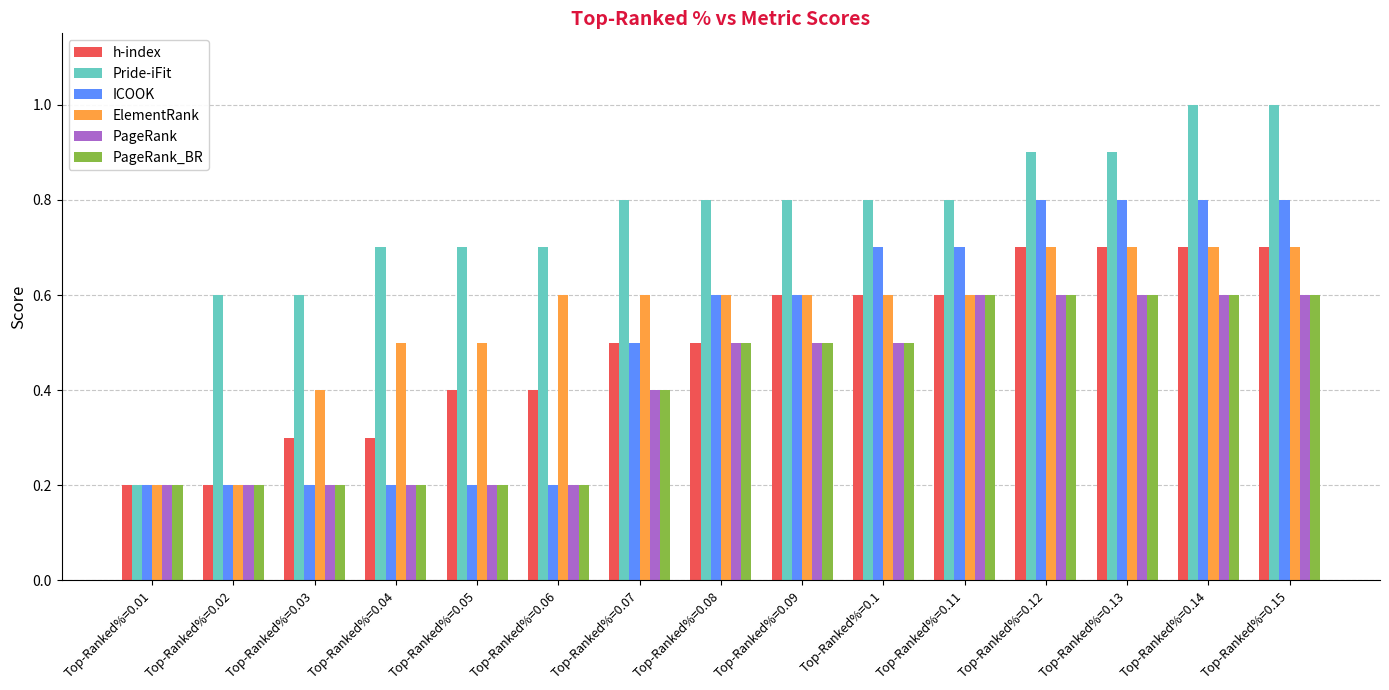

What is the maximum value shown in the chart?

1.0